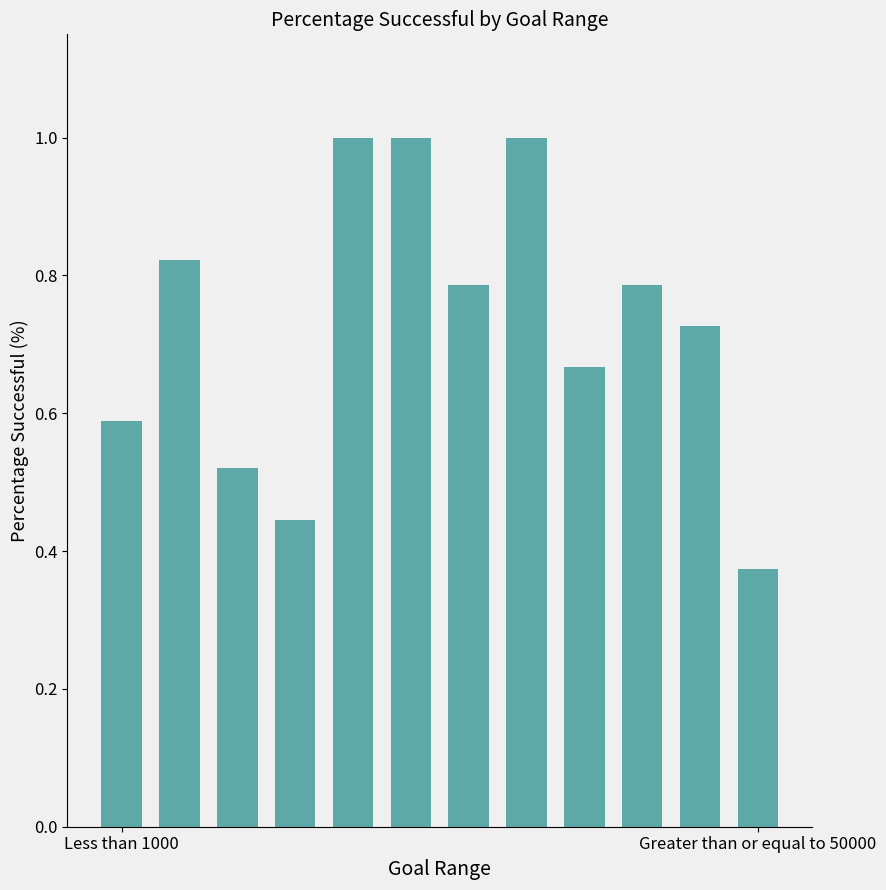

What is the value of the 5th bar from the left?

1.0